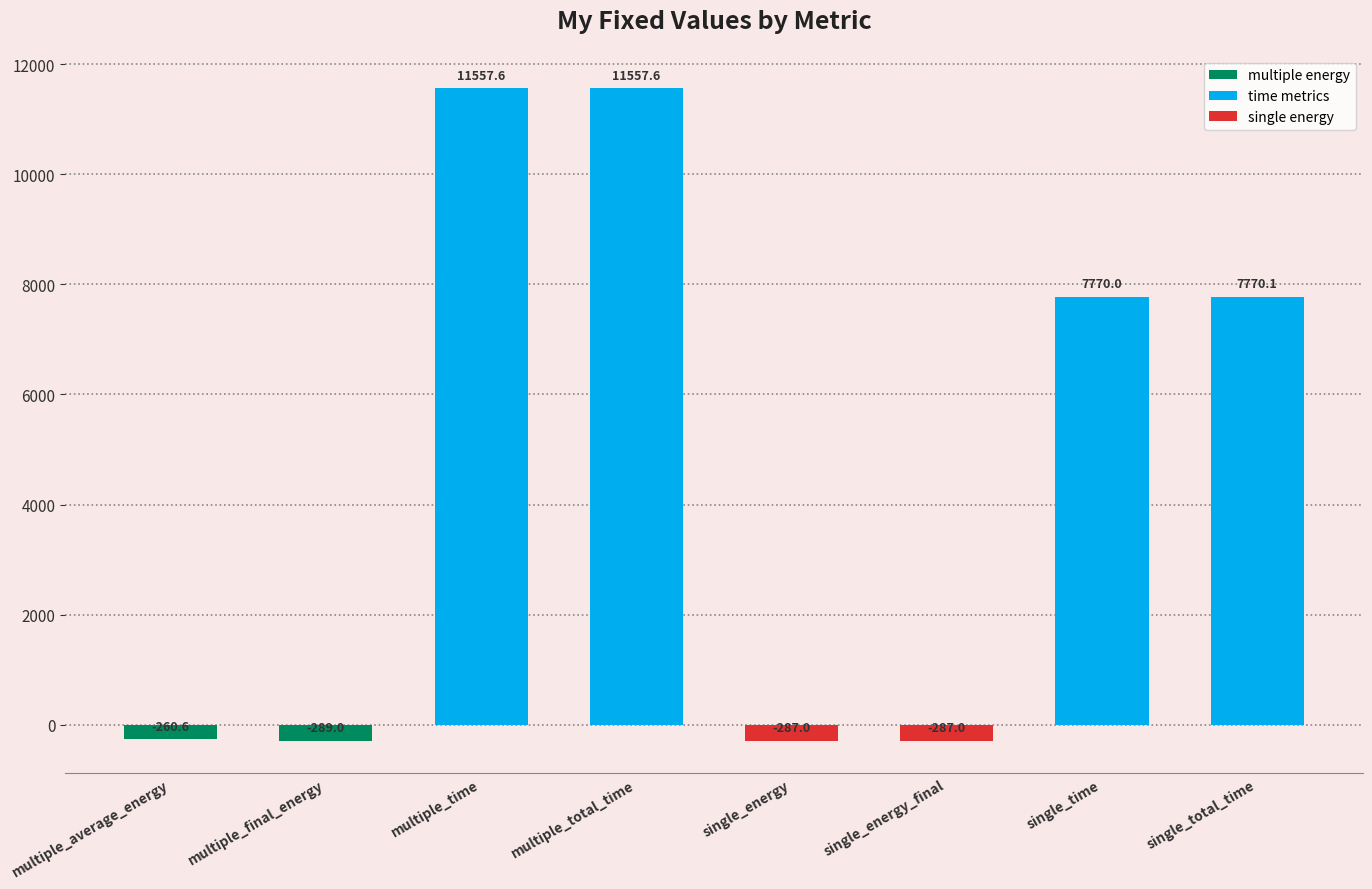

Reading left to right, list all the values displayed in this chart.

multiple_average_energy=-260.6	multiple_final_energy=-289.0	multiple_time=11557.6	multiple_total_time=11557.6	single_energy=-287.0	single_energy_final=-287.0	single_time=7770.0	single_total_time=7770.1